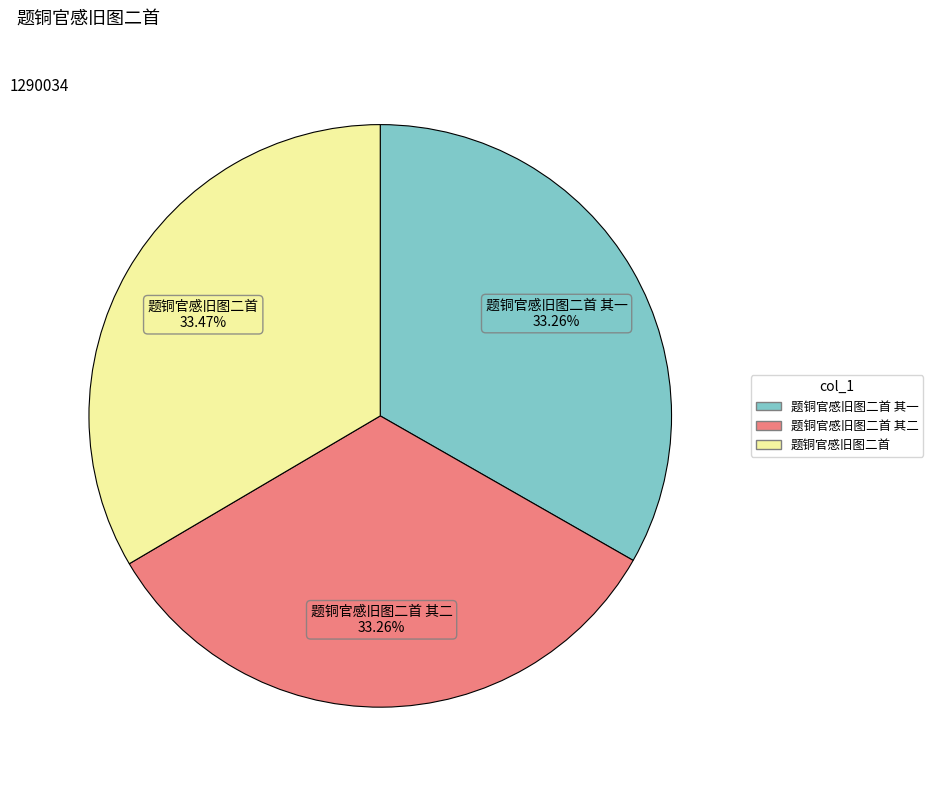

Is there any slice that represents more than half of the pie?

No